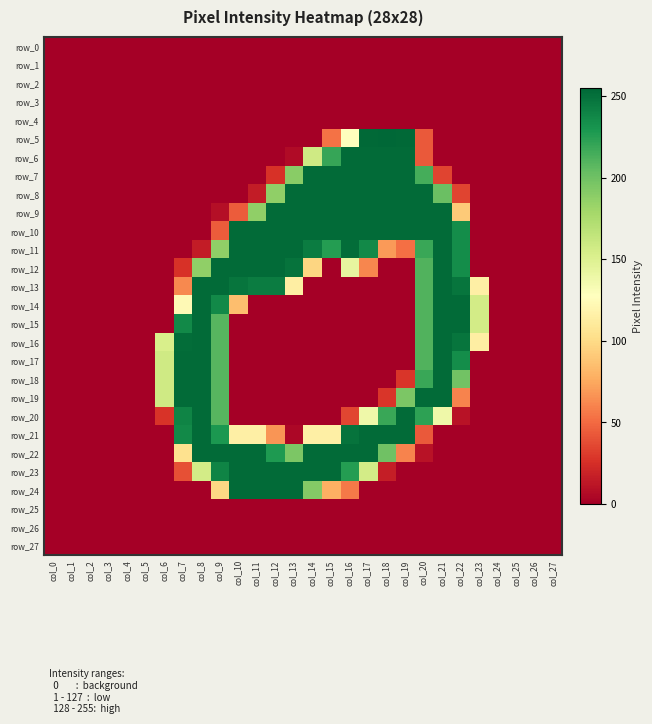

True or false: row_25 has a value of 0 at col_21.

True